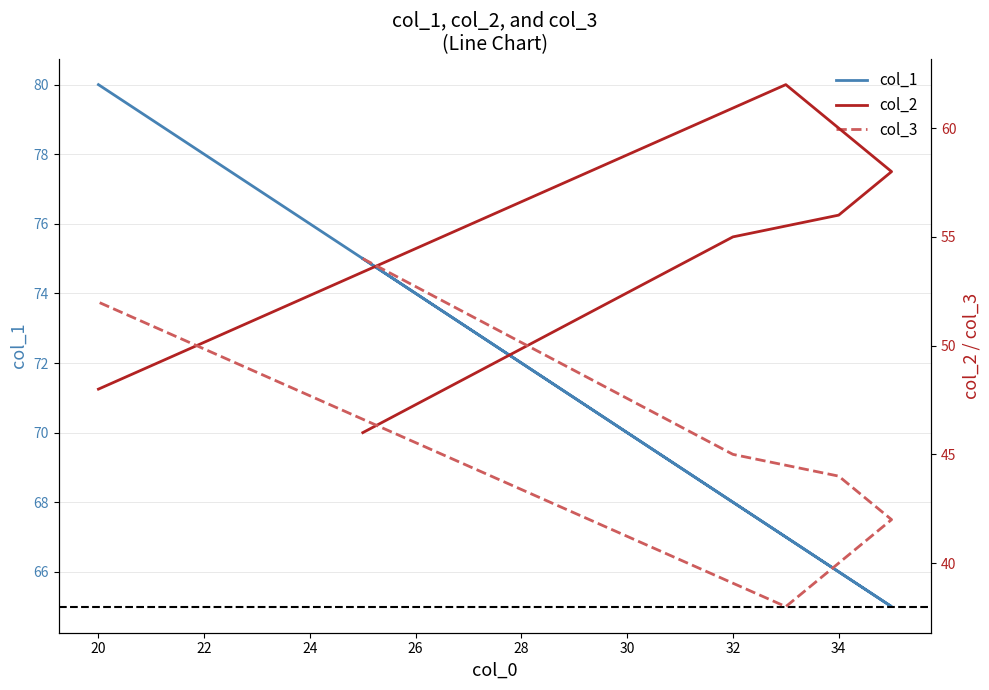

Does the chart display data point markers on the line(s)?

No